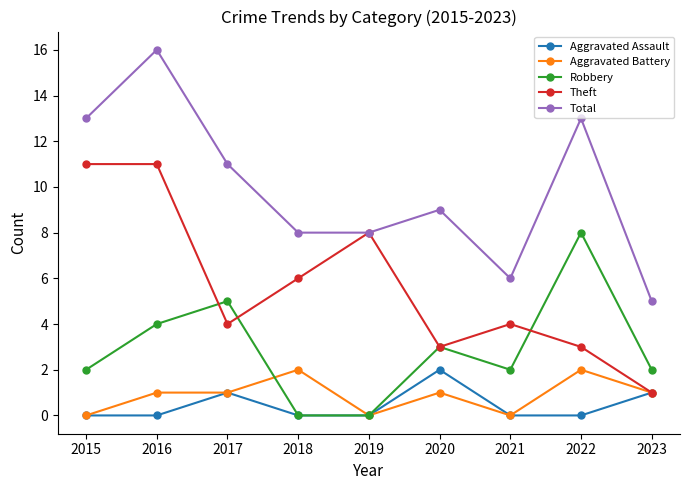

After their last crossing, which series has the higher values: Theft or Robbery?

Robbery